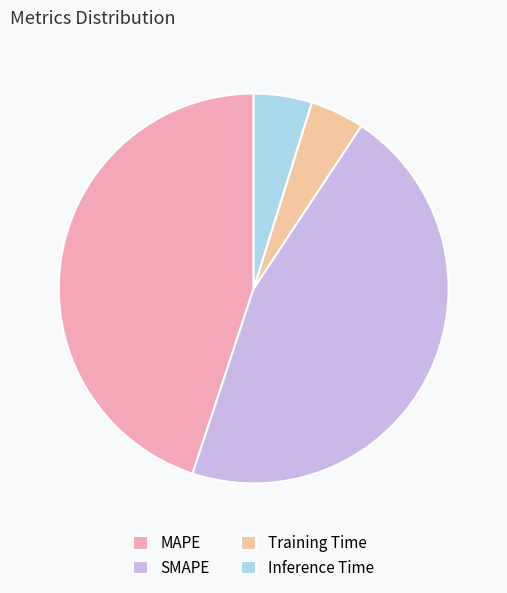

Is there any slice that represents more than half of the pie?

No